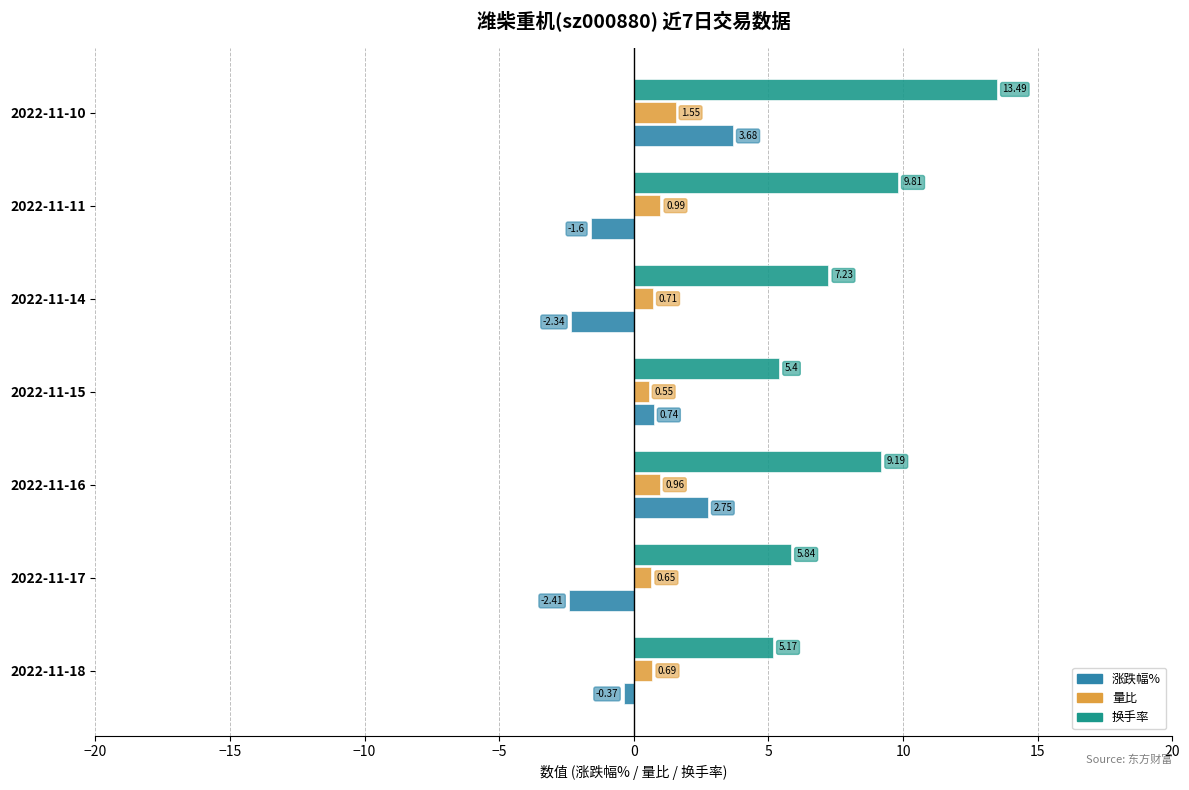

What is the sum of all 换手率 values?

56.1